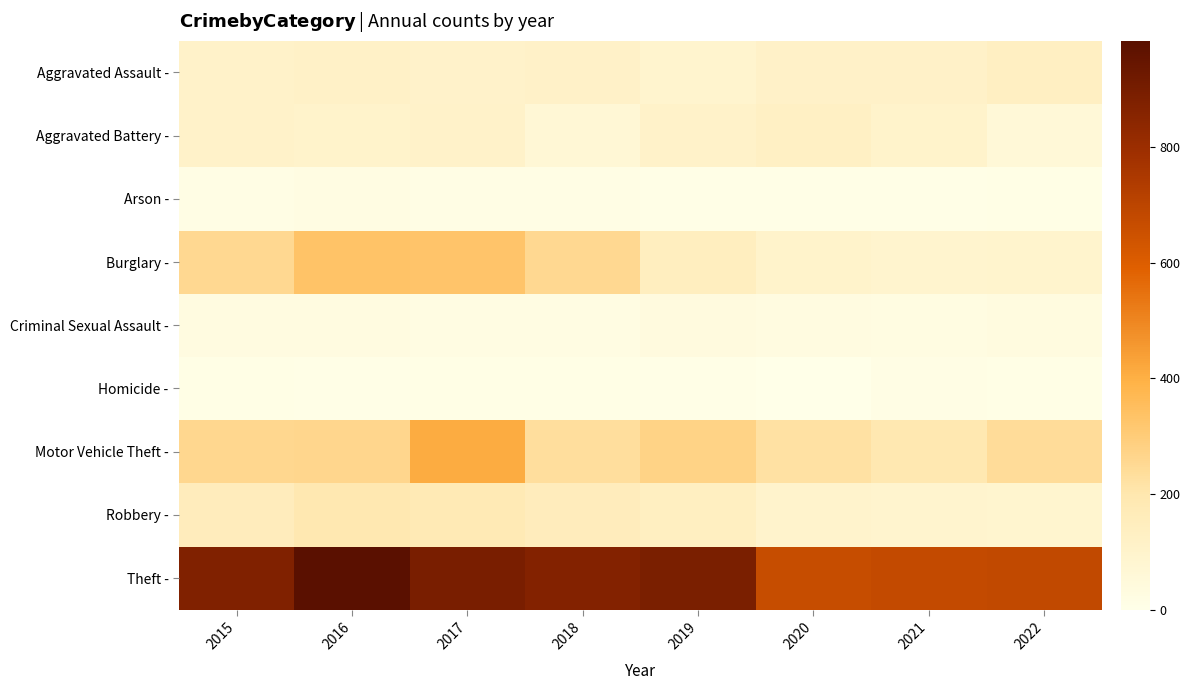

Which series has the largest range (max minus min)?

Theft -